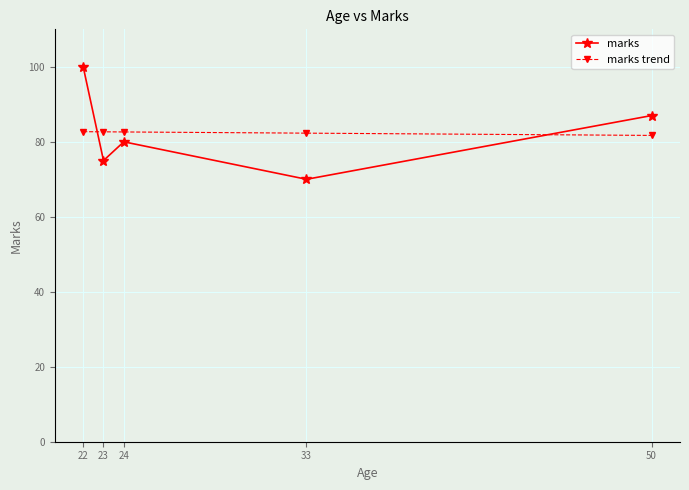

Rank the series at 24 from lowest to highest value.

marks, marks trend